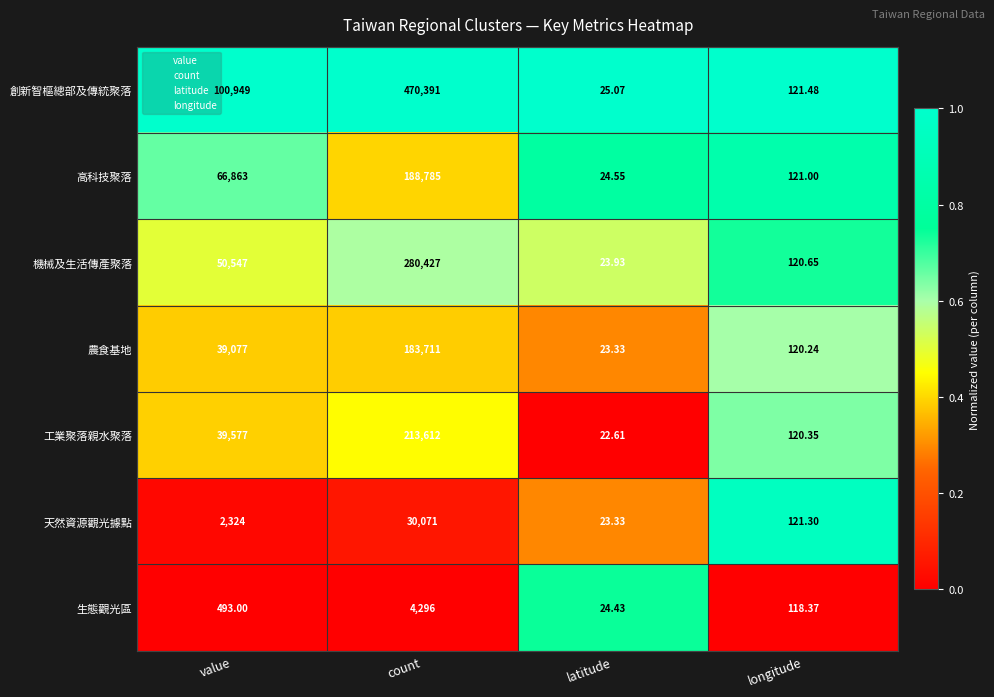

At which category is the sum across all series the highest?

count